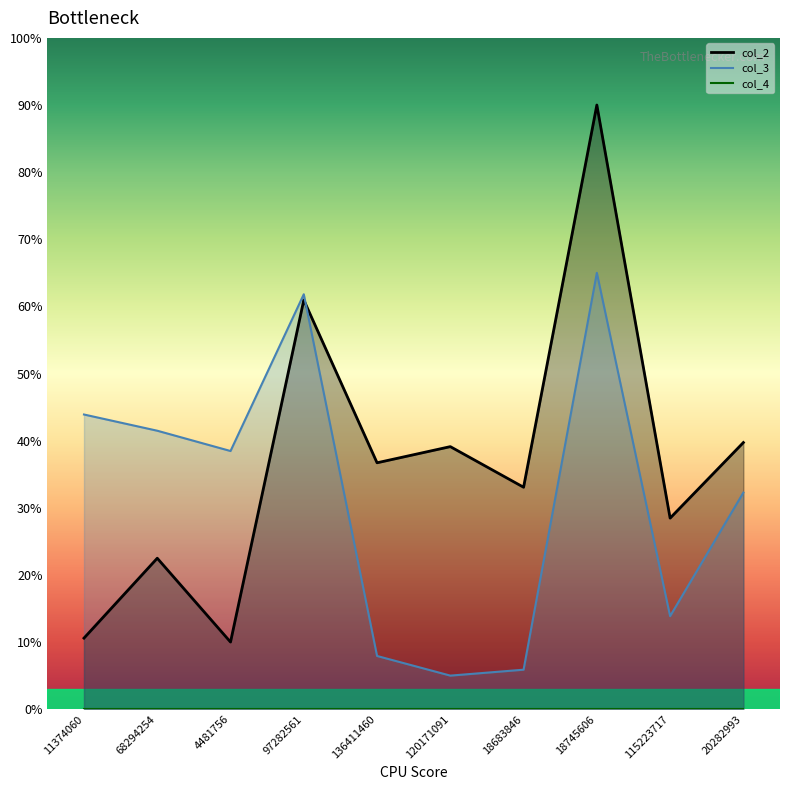

Which series has the widest spread of values?

col_2